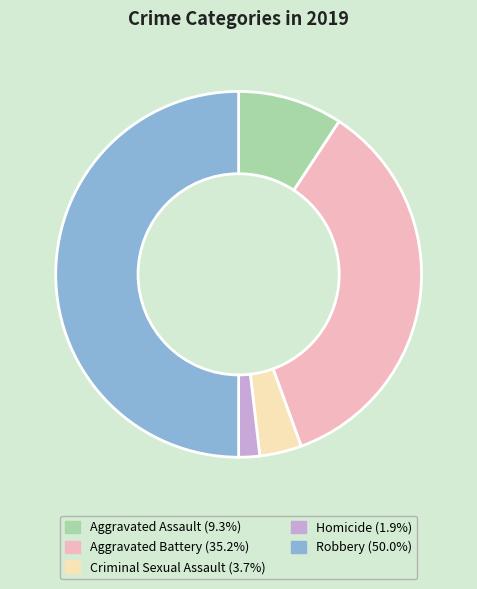

True or false: Robbery accounts for 50% of the total.

True